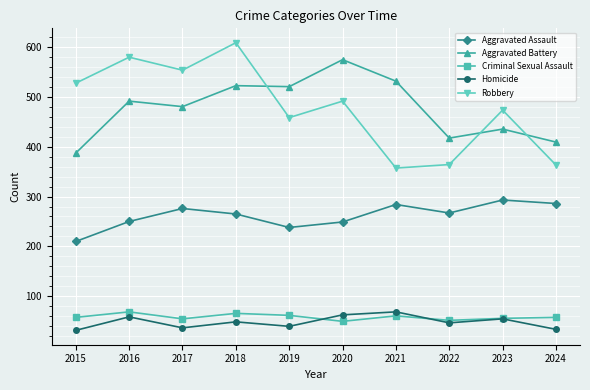

Which series has the widest spread of values?

Robbery